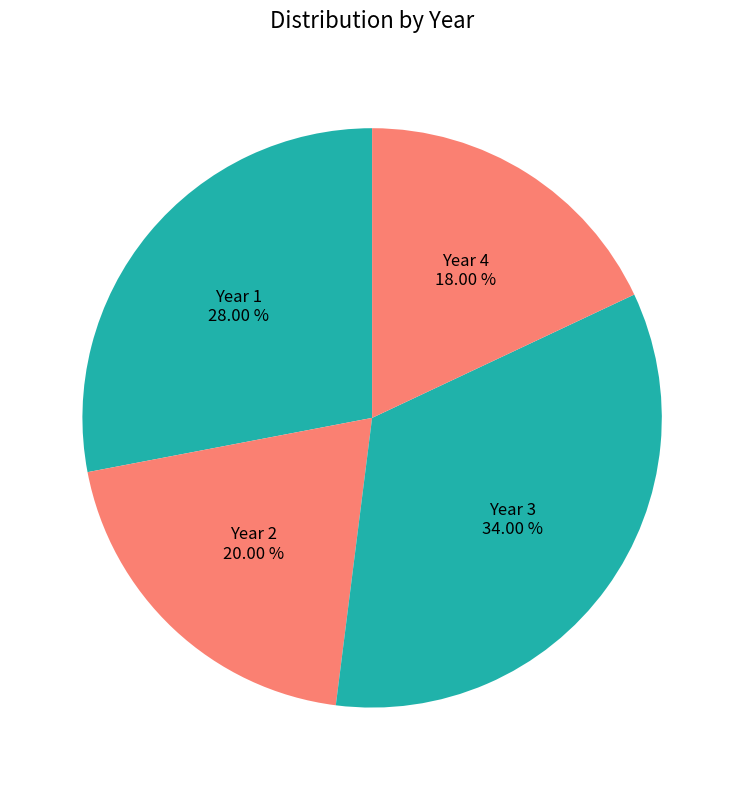

Does Year 1 account for over 50% of the chart?

No